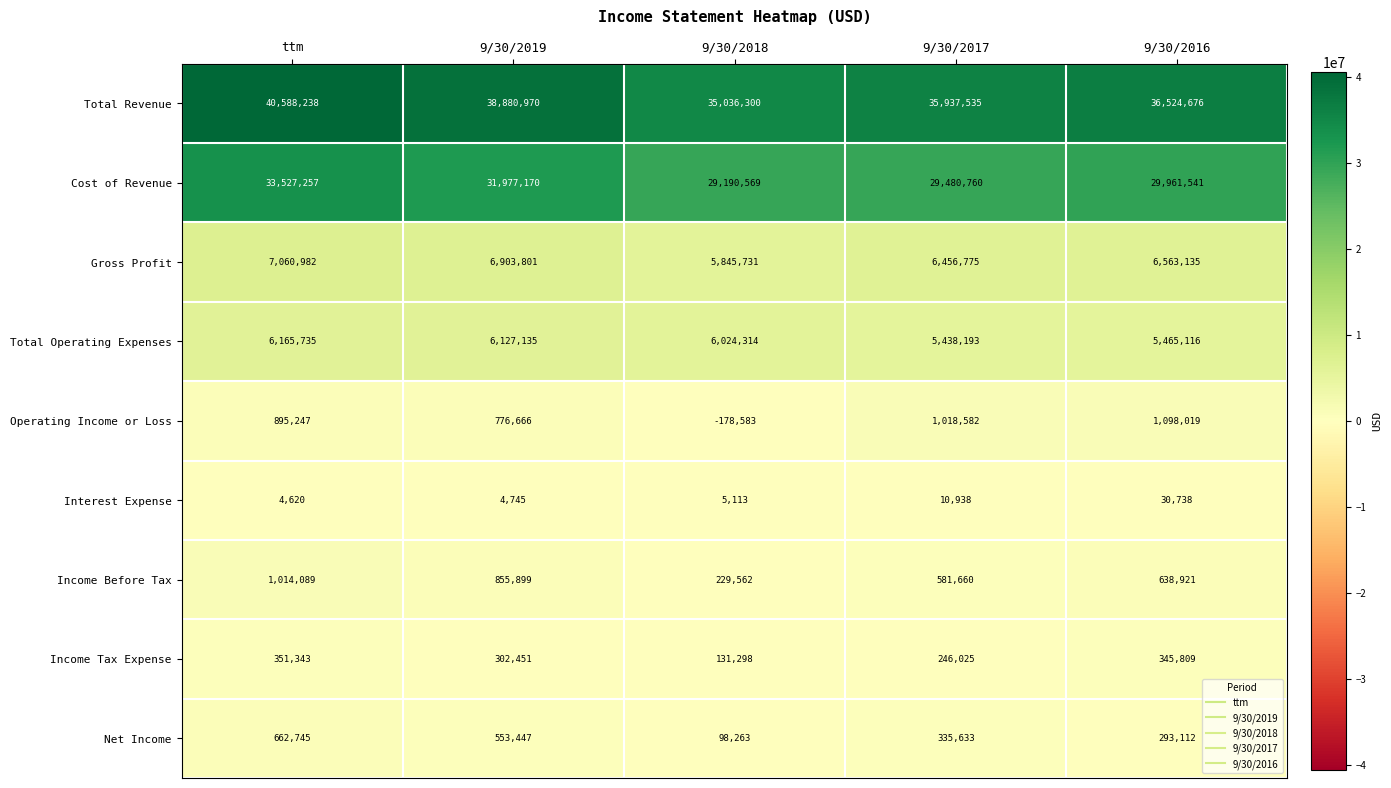

Rank the series by their maximum value, from highest to lowest.

Total Revenue, Cost of Revenue, Gross Profit, Total Operating Expenses, Operating Income or Loss, Income Before Tax, Net Income, Income Tax Expense, Interest Expense